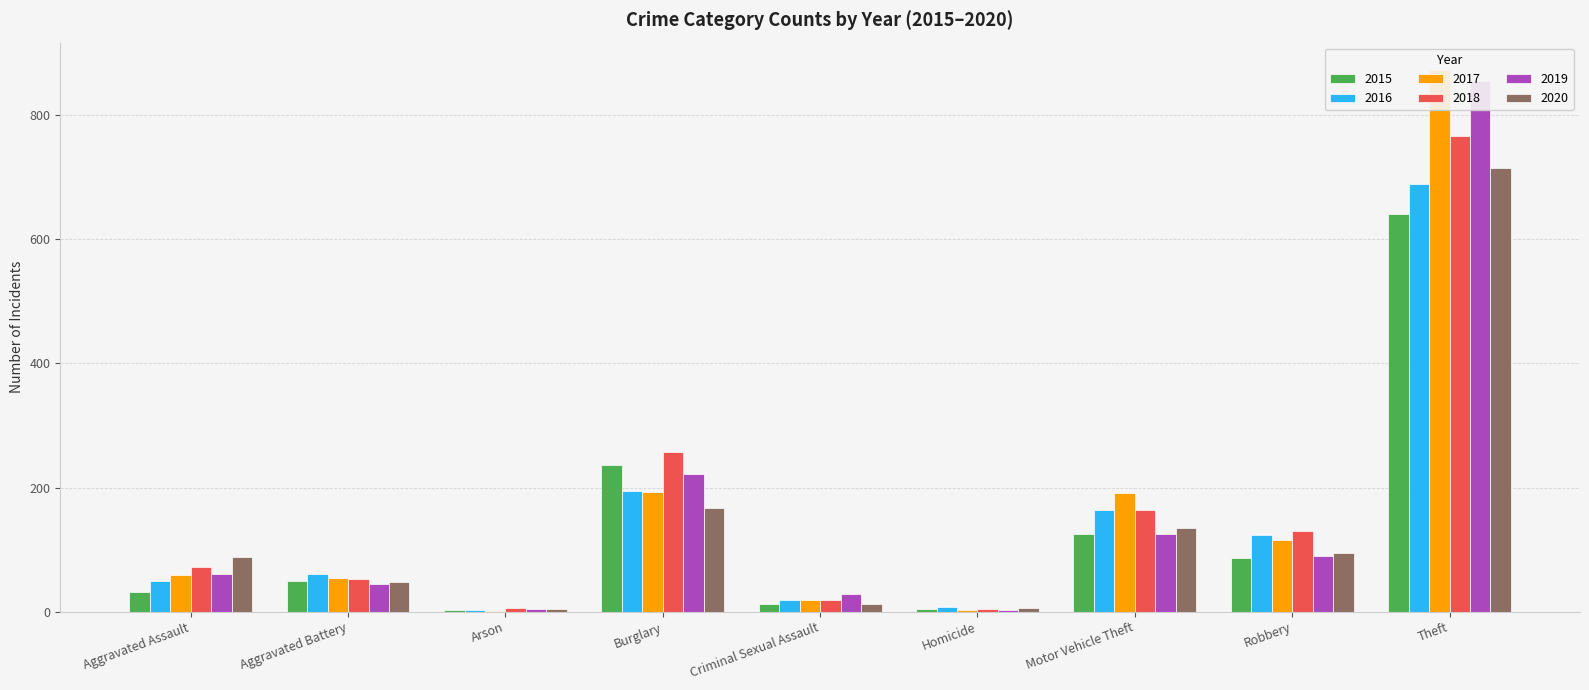

Which series has the largest total across all categories?

2017